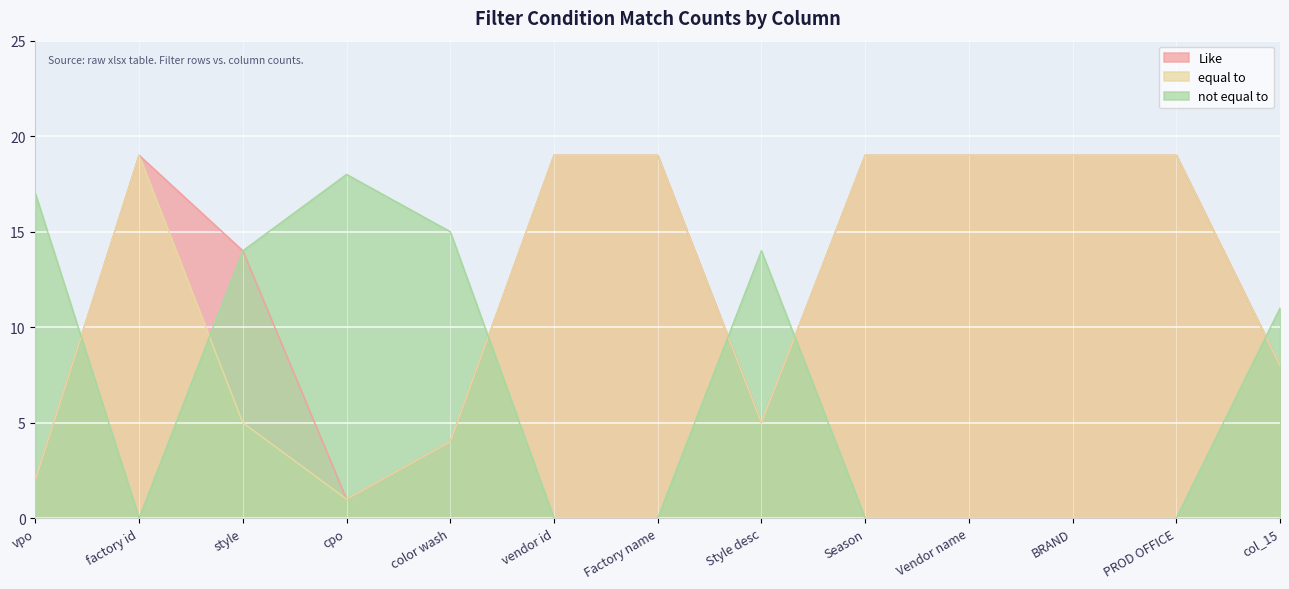

At which category is the sum across all series the highest?

factory id